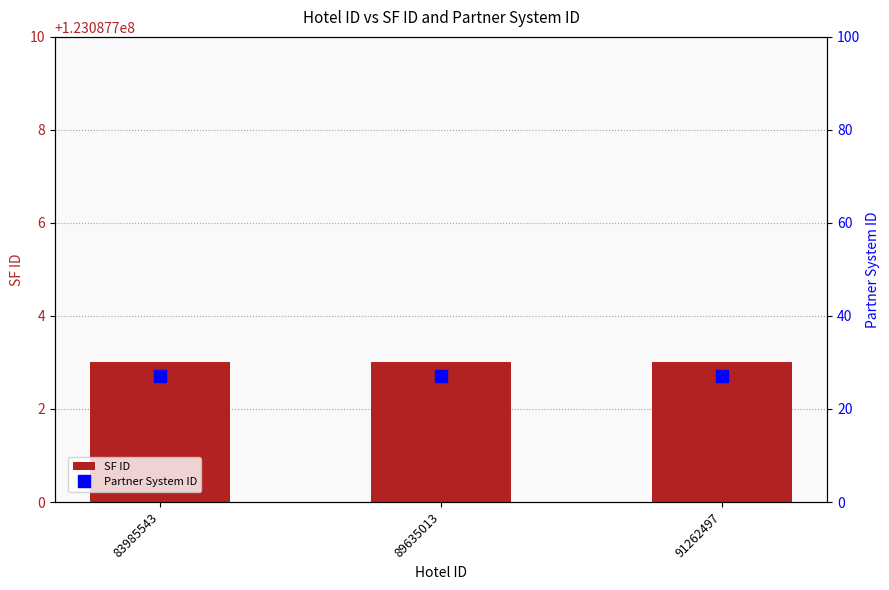

What is the sum of all Partner System ID values?

81